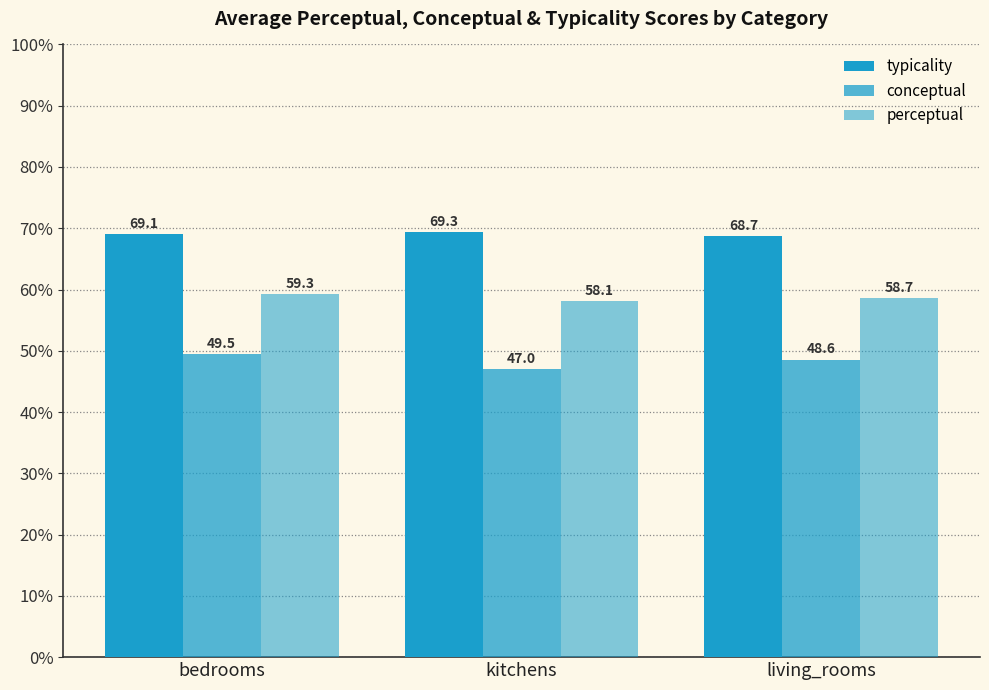

How many categories are shown in the chart?

3